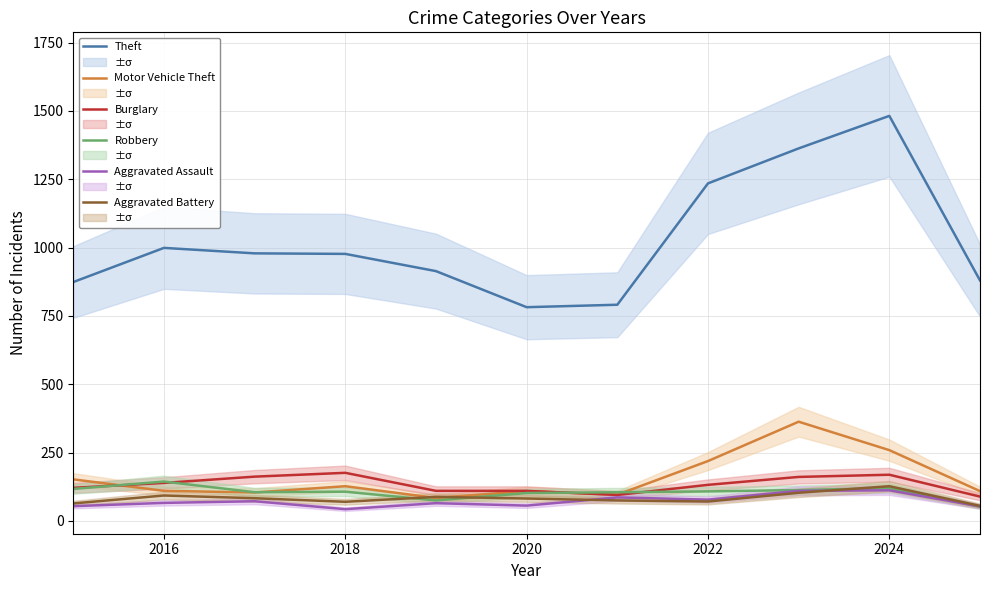

Count the number of data series in this chart.

6